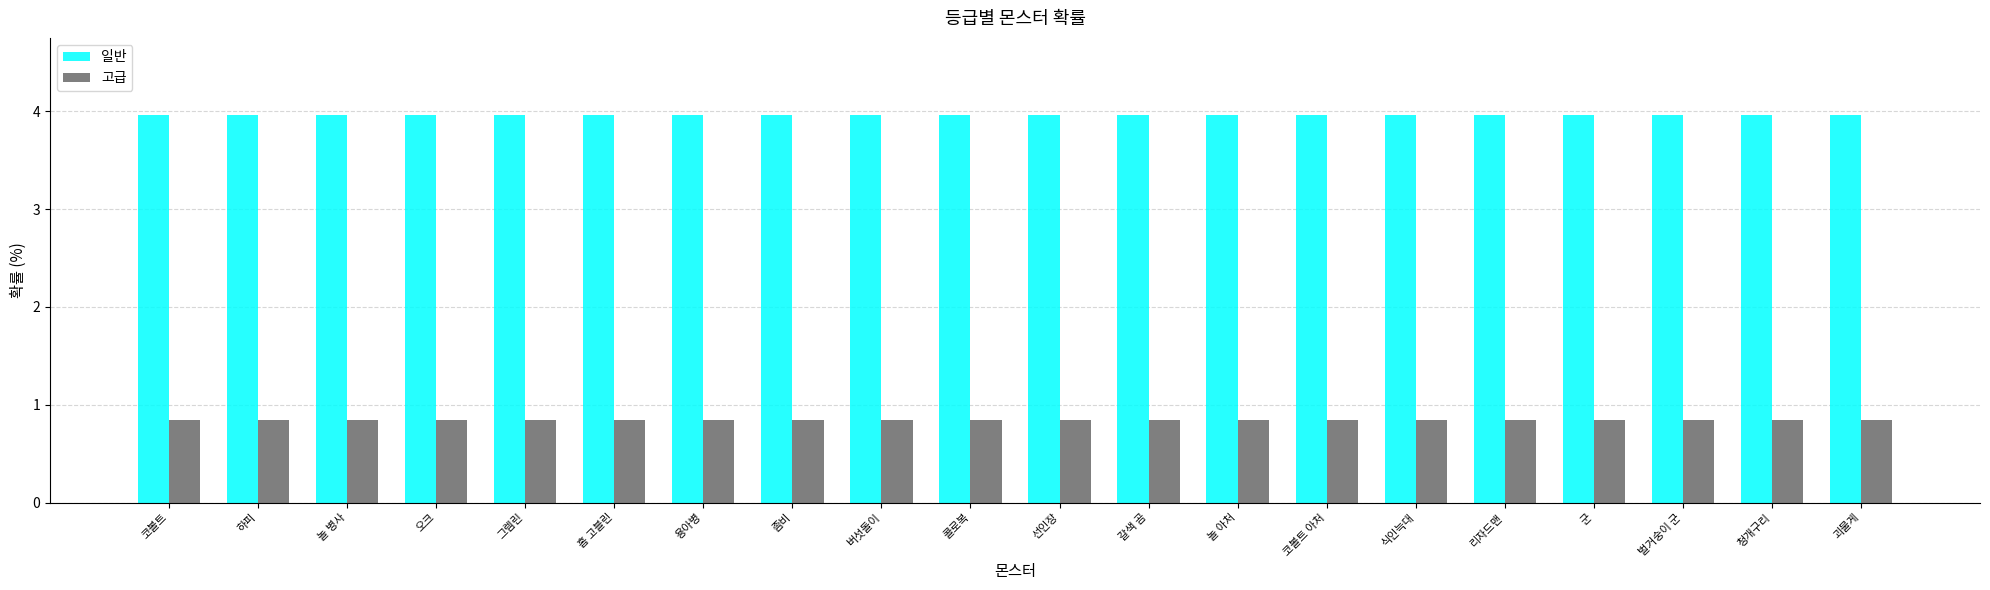

What is the spread (max minus min) of values at 놀 아처?

3.1